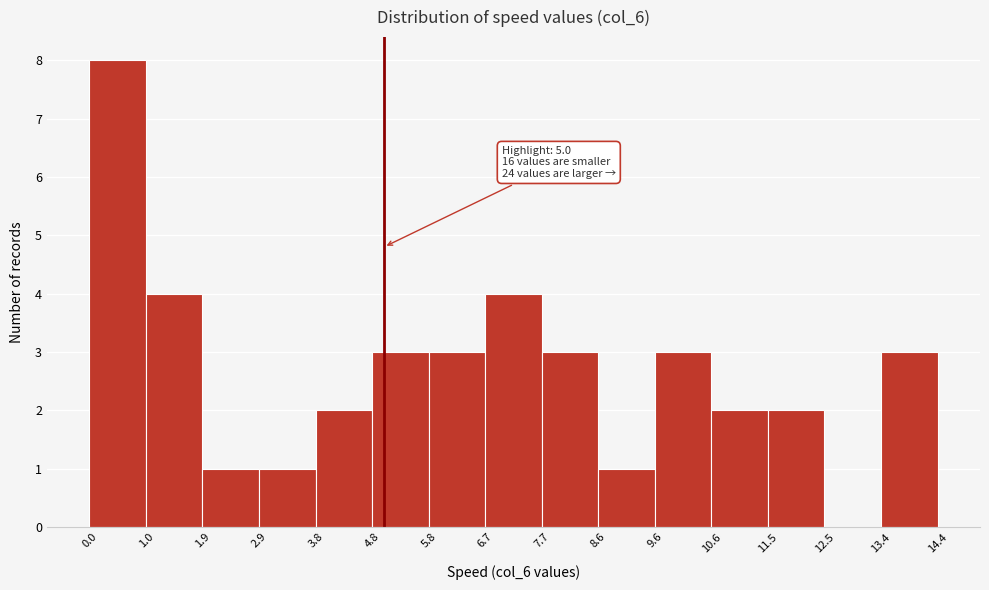

Over which range of the x-axis is the bar tallest?

0.0 to 1.0